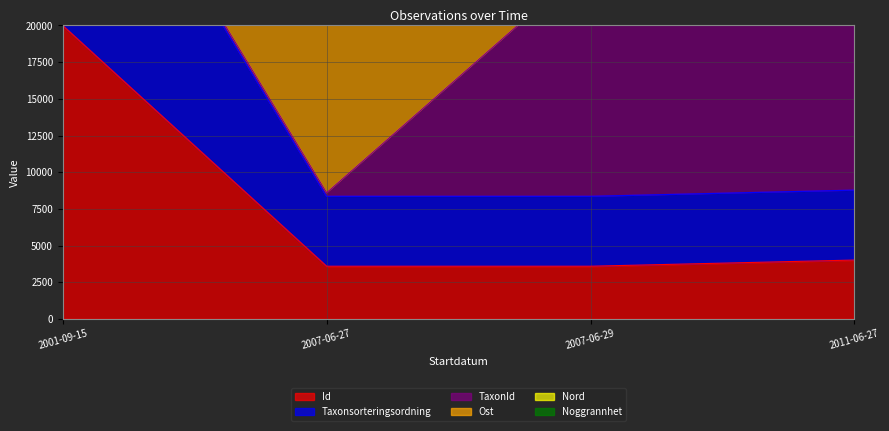

At which category does Id reach its first local valley?

2007-06-27